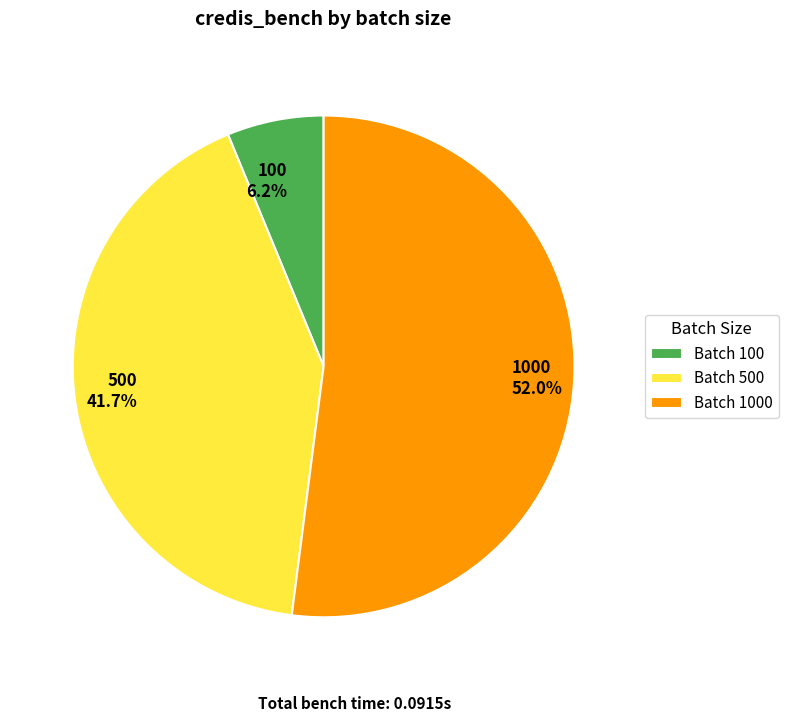

Which has a higher value, 100 6.2% or 1000 52.0%?

1000 52.0%